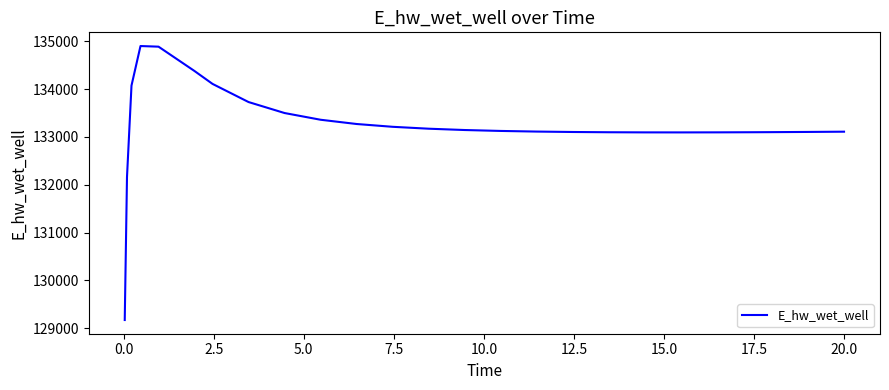

What is the difference between the maximum and minimum values?

5729.4